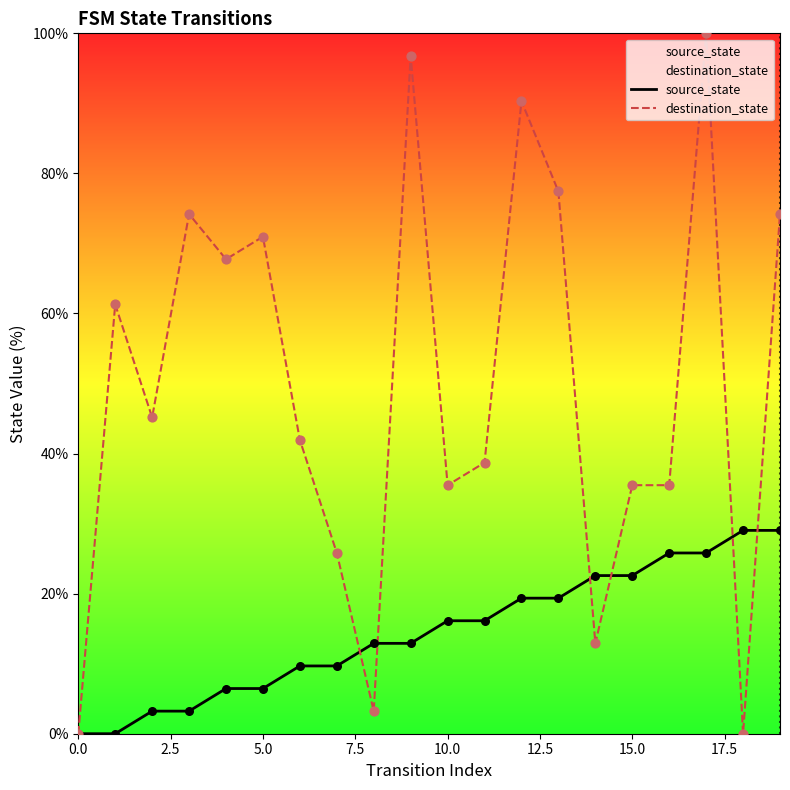

Which series has the largest total across all categories?

destination_state